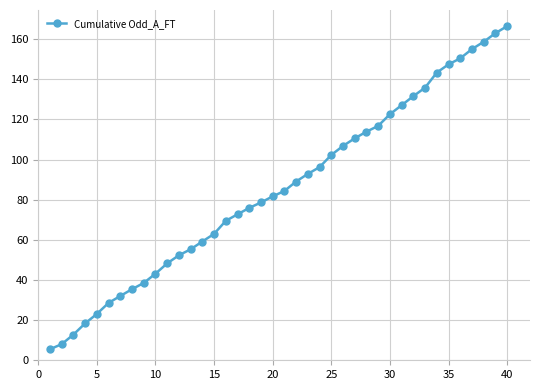

What is the difference between the maximum and minimum values?

161.0